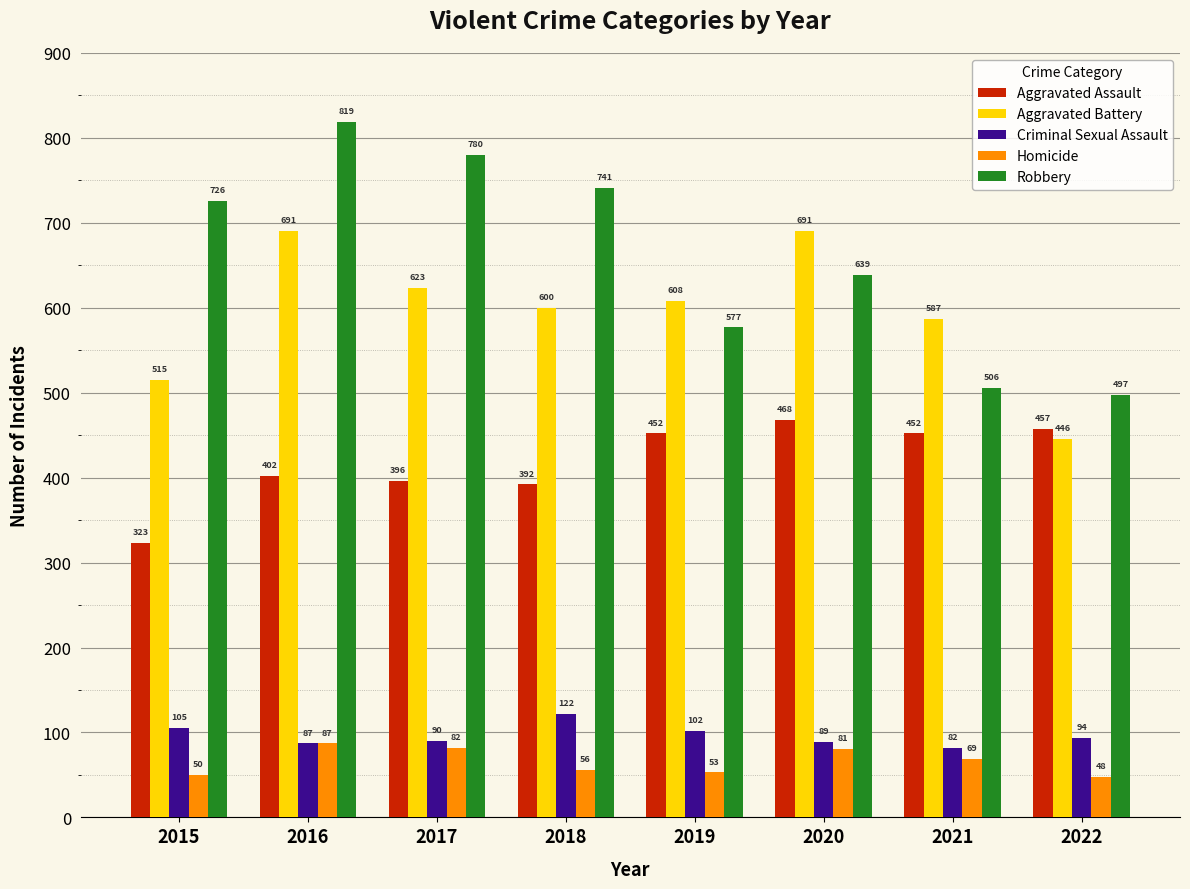

What is the difference between the maximum and minimum values in the Aggravated Battery series?

245